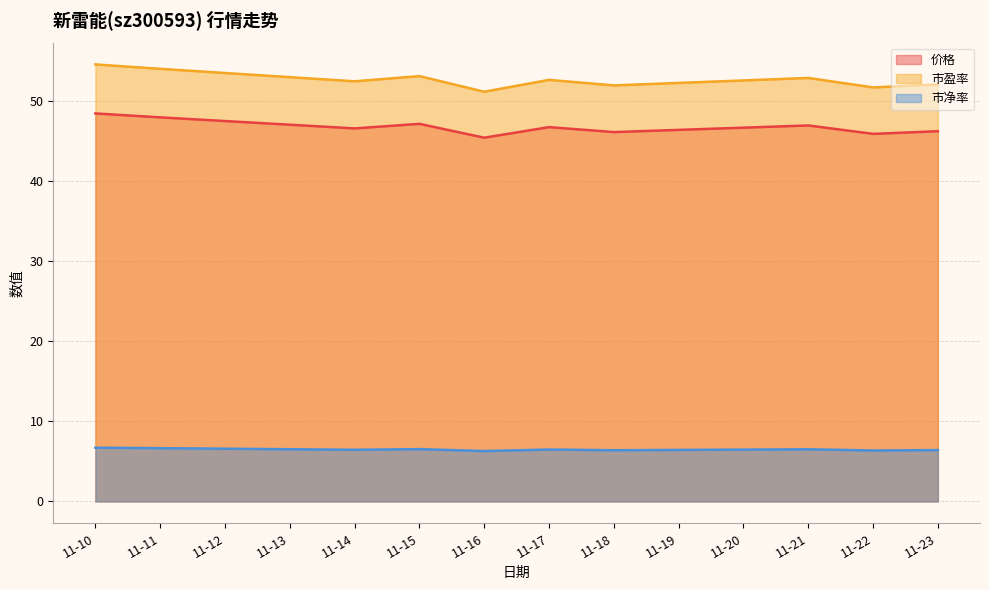

What is the difference between the maximum and minimum values in the 价格 series?

3.0